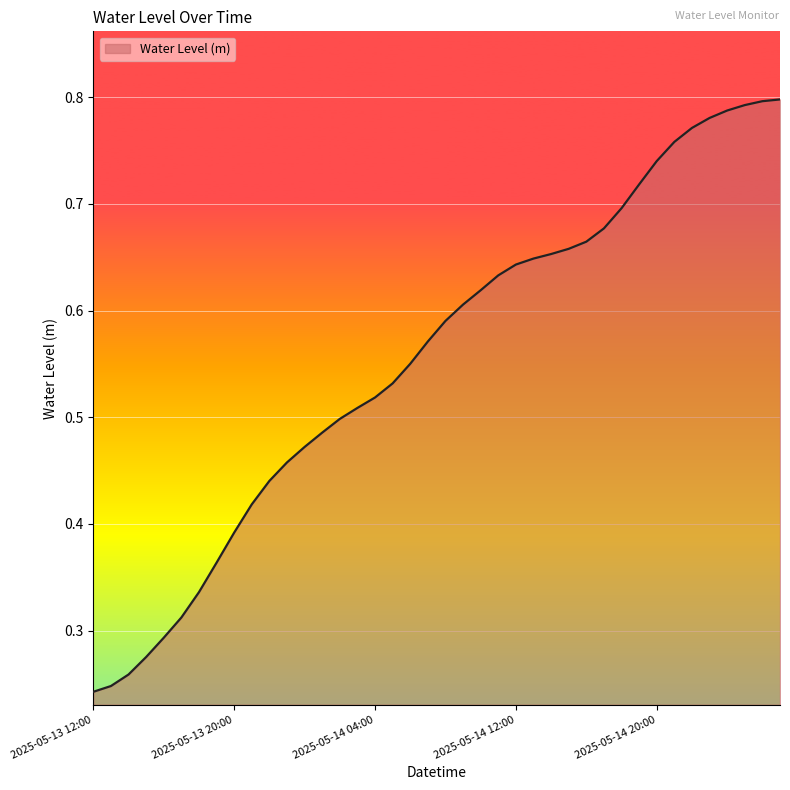

Is this an area chart (filled region under the line)?

Yes